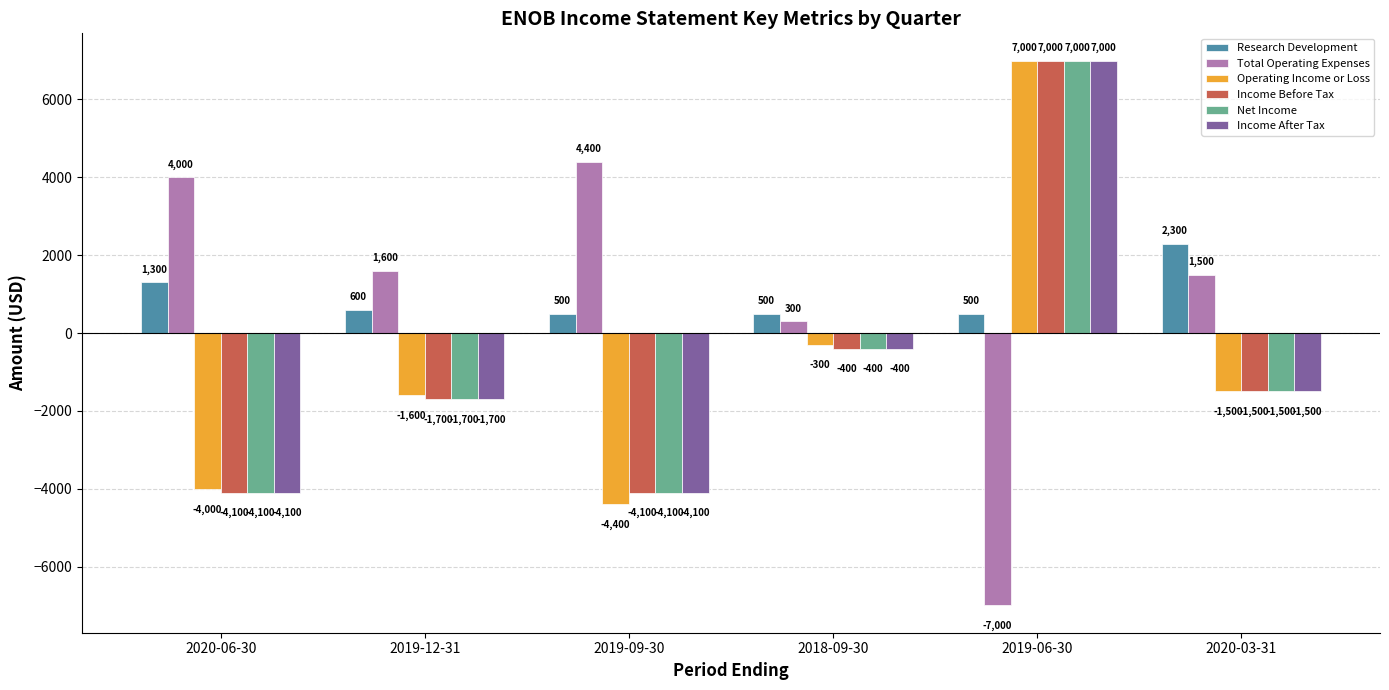

What is the spread (max minus min) of values at 2020-06-30?

8100